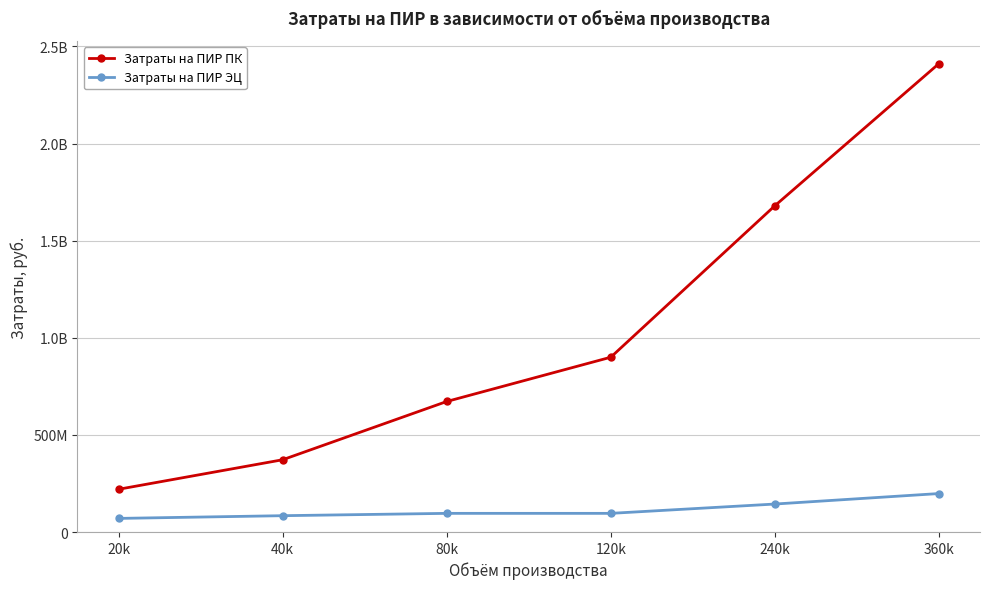

The Затраты на ПИР ПК series shows 259366200 at 40k. True or false?

False